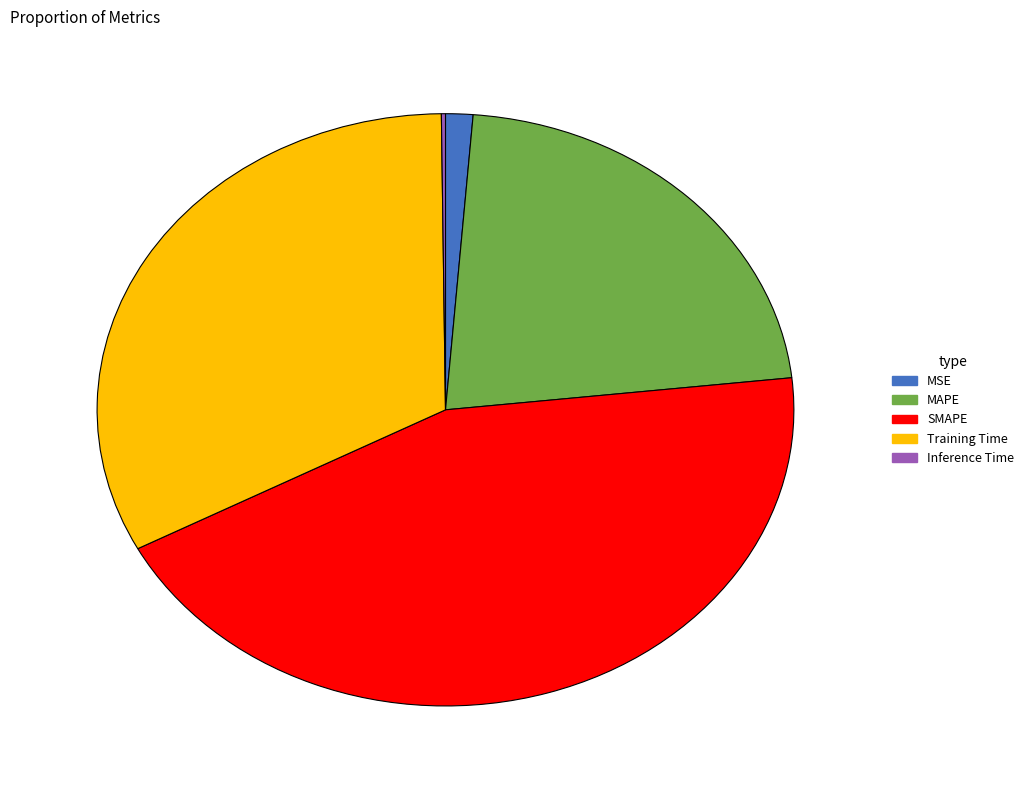

Does MSE represent more than half of the total?

No